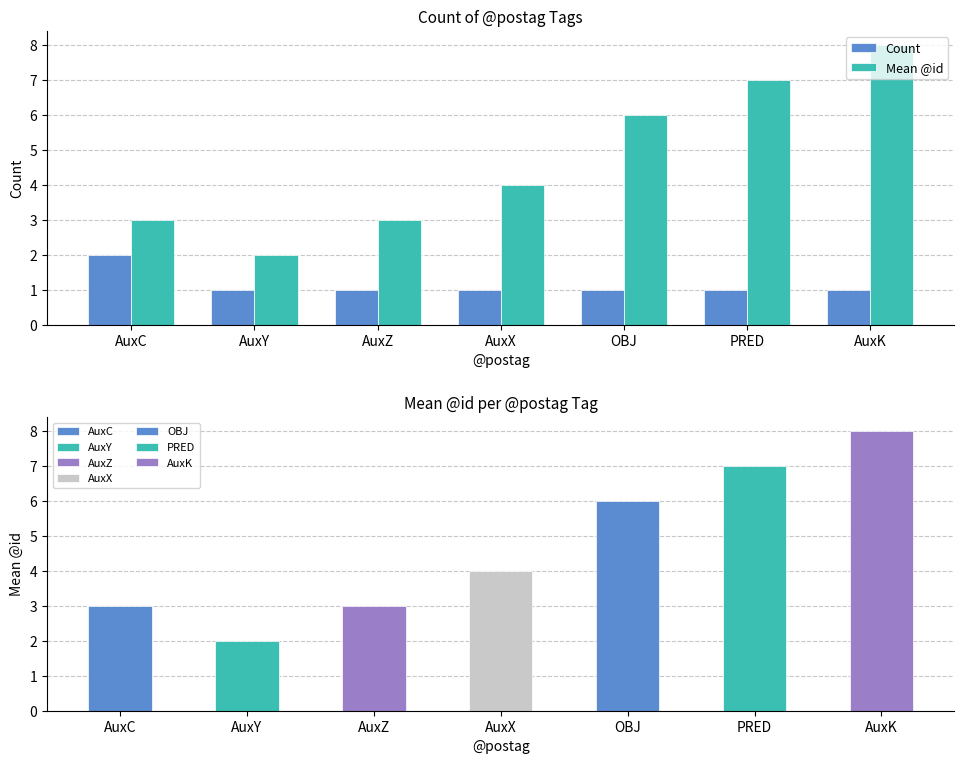

Reading right to left, extract all data points from this chart.

Count: AuxK=1	PRED=1	OBJ=1	AuxX=1	AuxZ=1	AuxY=1	AuxC=2
Mean @id: AuxK=8	PRED=7	OBJ=6	AuxX=4	AuxZ=3	AuxY=2	AuxC=3